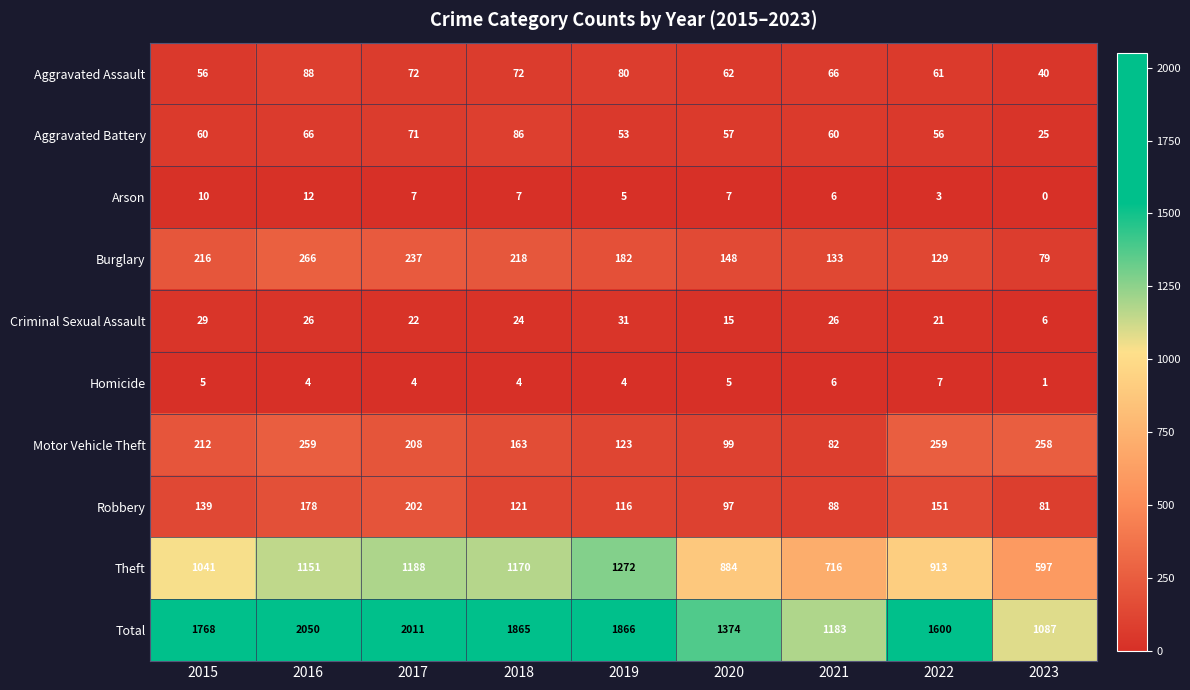

What value does the Aggravated Battery series have at 2018, to the nearest 10?

90